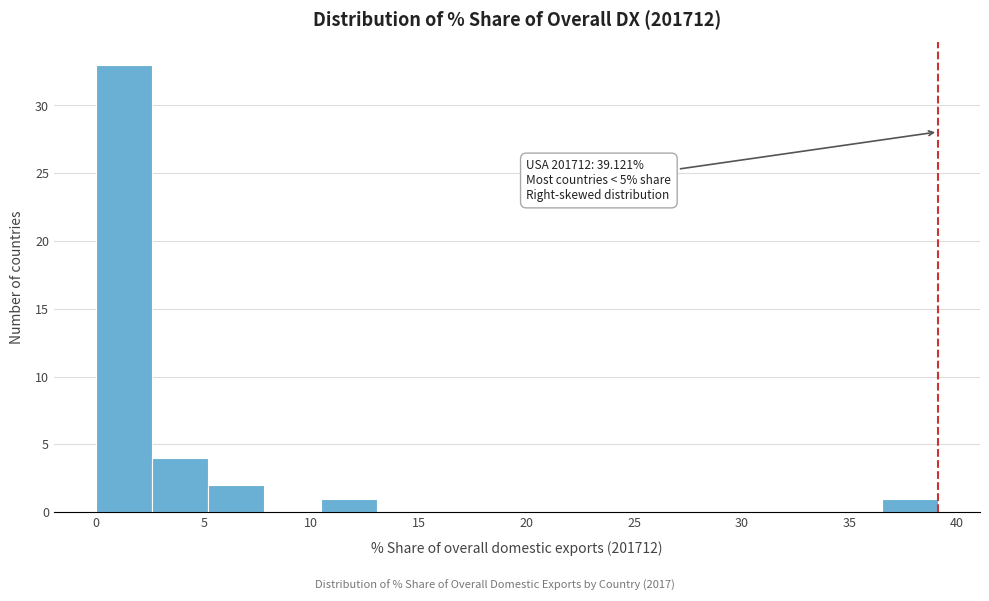

Which range on the x-axis has the tallest bar?

0.0 to 2.5